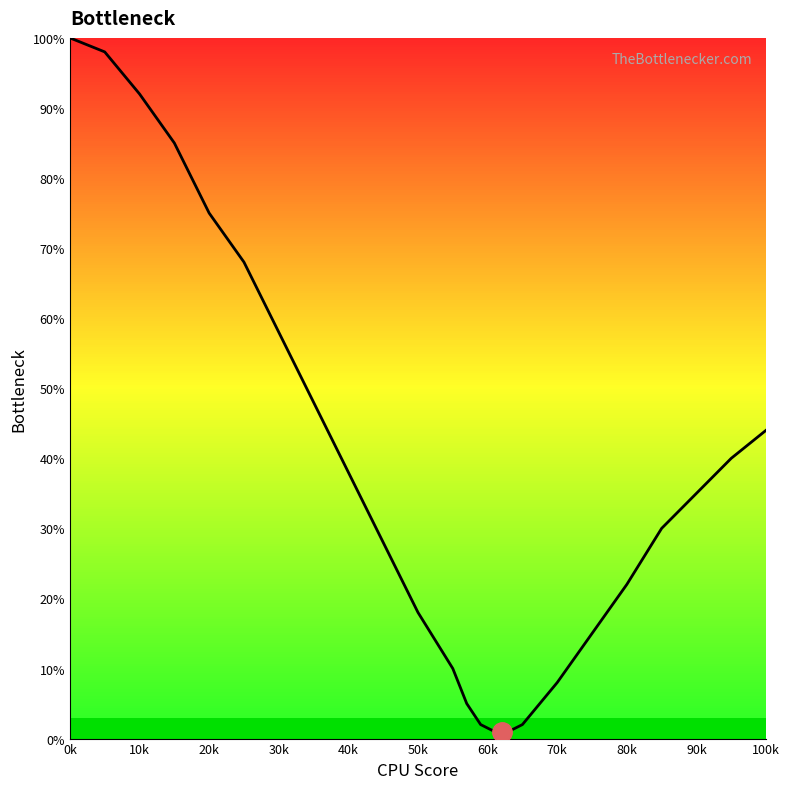

What is the minimum value shown in the chart?

1